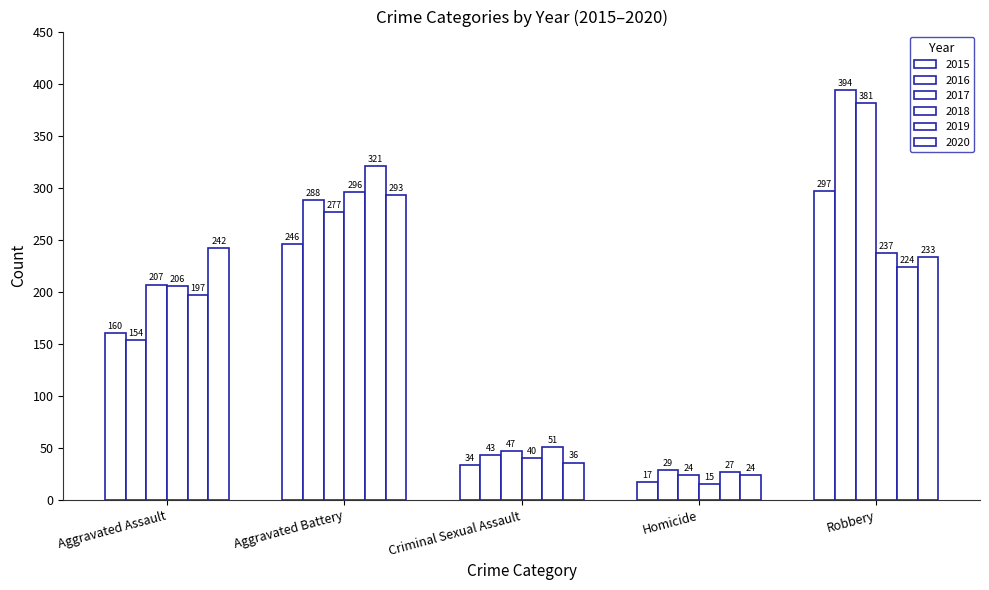

How many categories are shown in the chart?

5